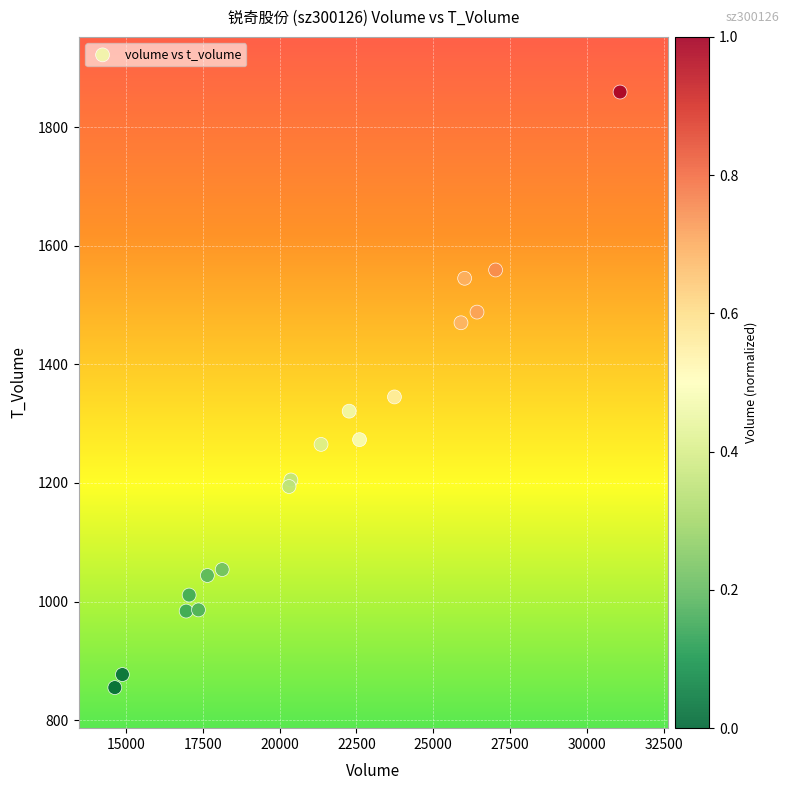

What Y value in the scatter plot is closest to 1357?

1345